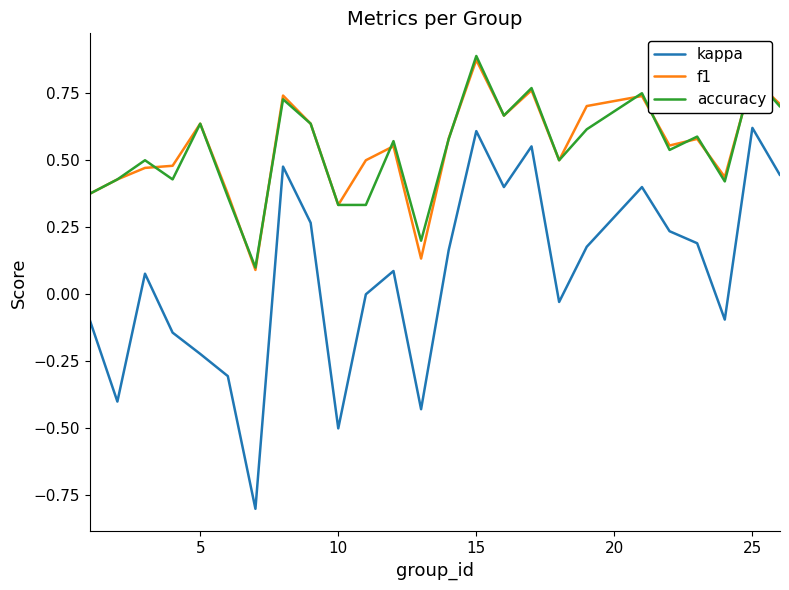

True or false: kappa and f1 intersect in this chart.

False